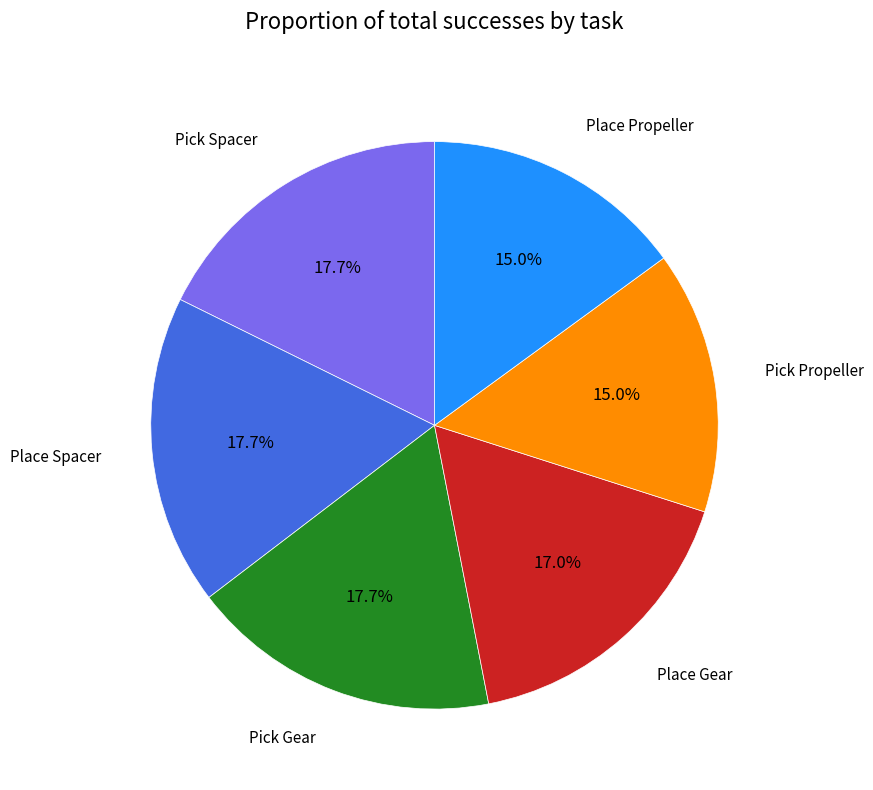

Does any single category account for the majority?

No